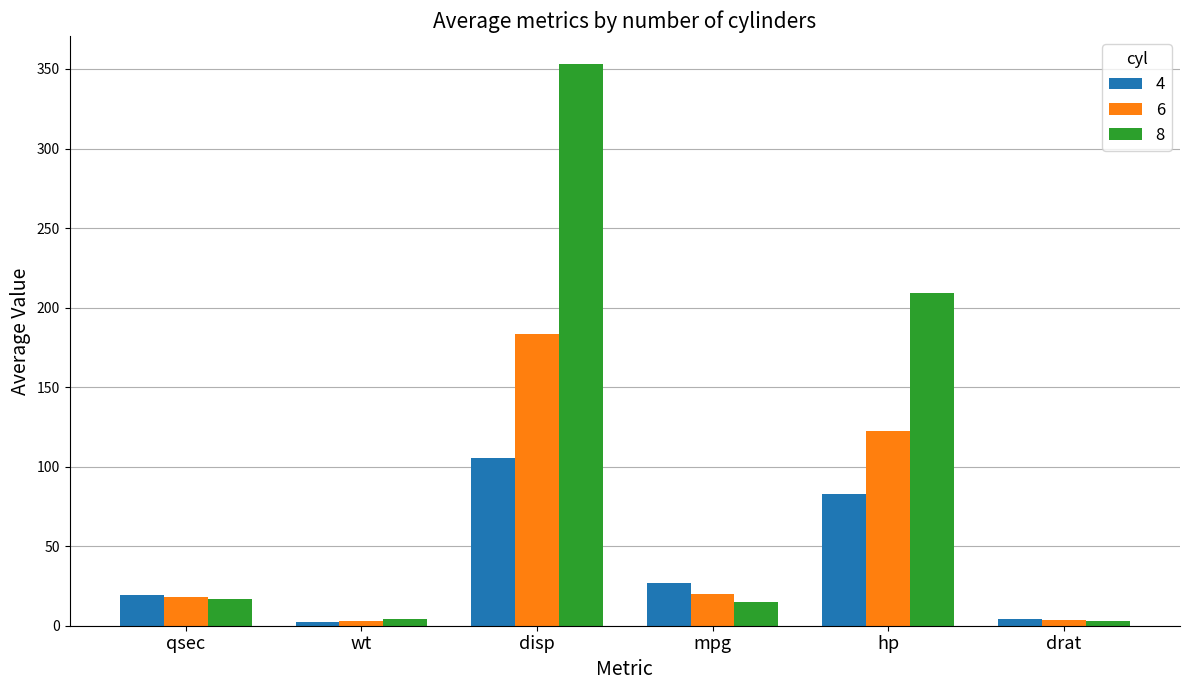

Which series has the largest total across all categories?

8